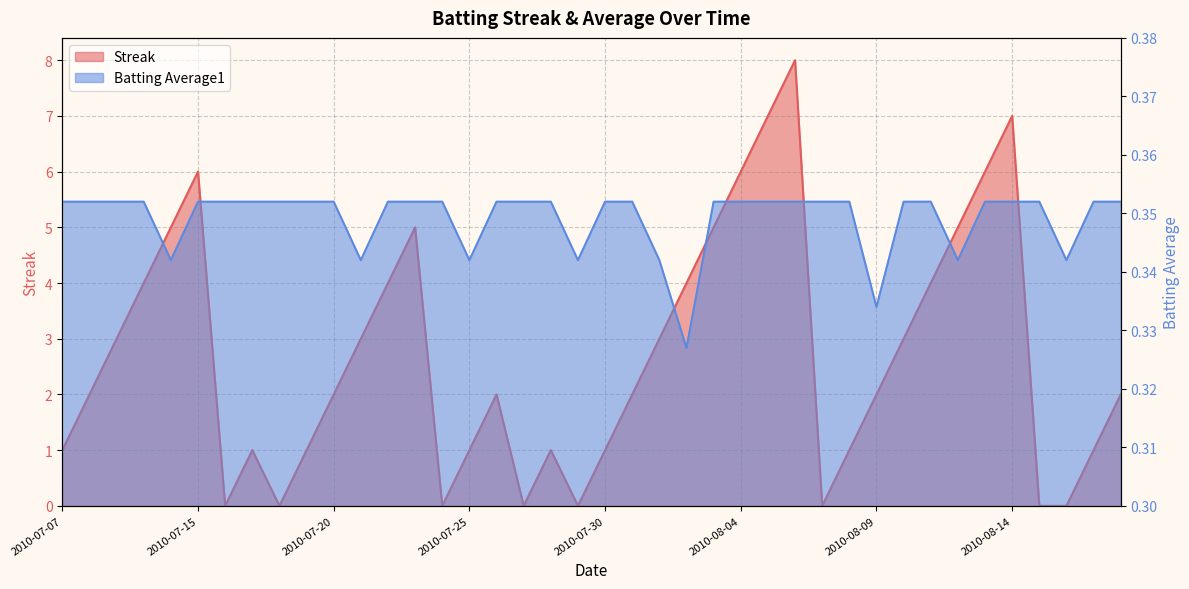

At which category does the chart reach its peak across all series?

2010-08-06